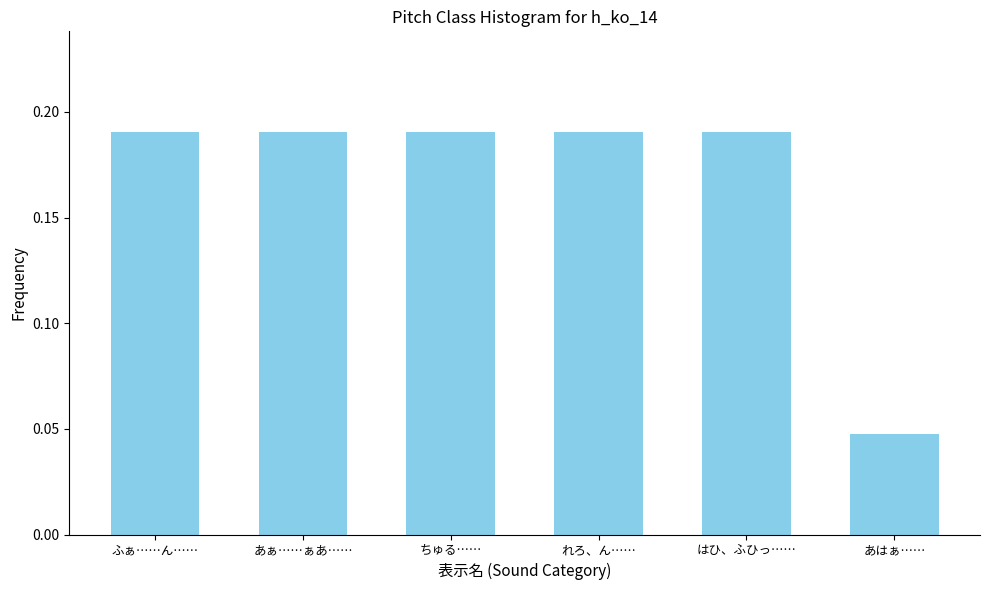

True or false: the data shows 0.3 at はひ、ふひっ…….

False